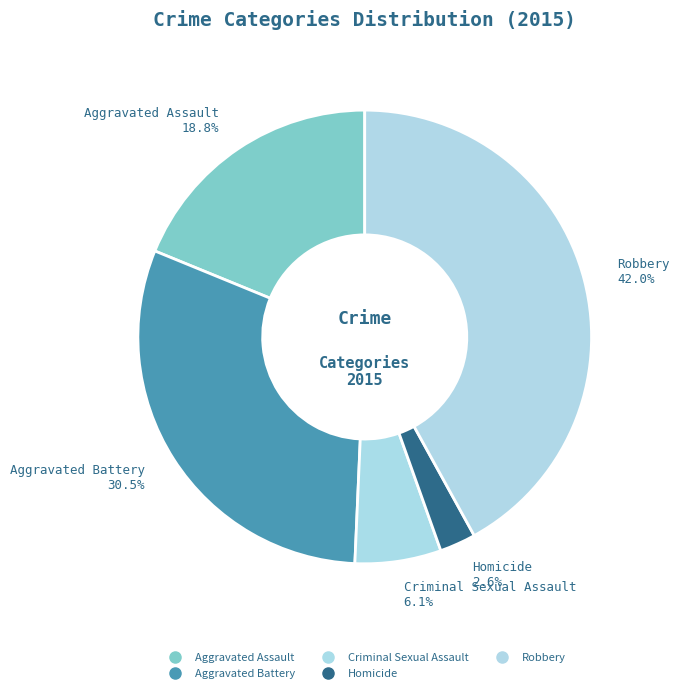

Is it true that Robbery is 27% of the pie?

False